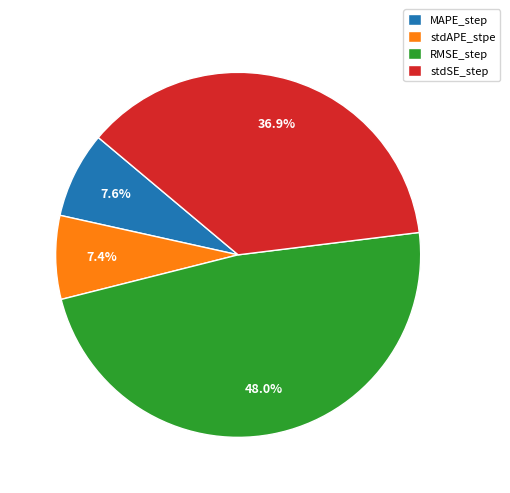

What percentage is the RMSE_step slice, to the nearest percent?

48%